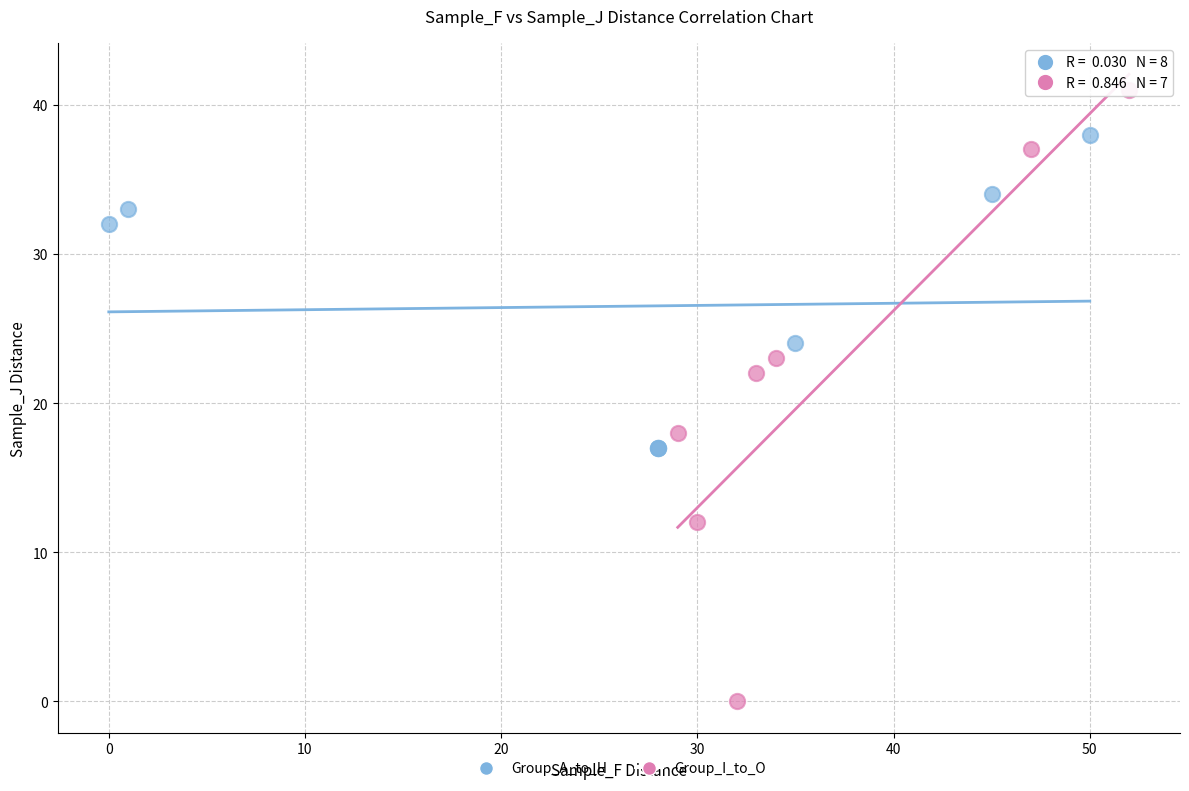

Which series reaches the minimum Y coordinate?

Group_I_to_O